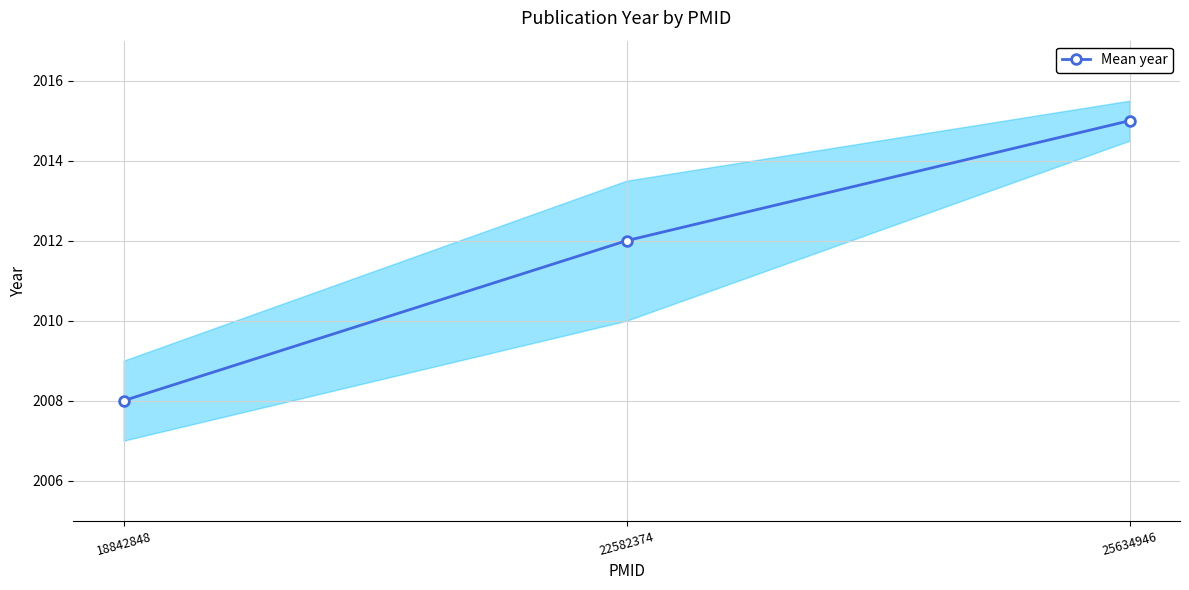

What is the change in value from 22582374 to 25634946?

+3